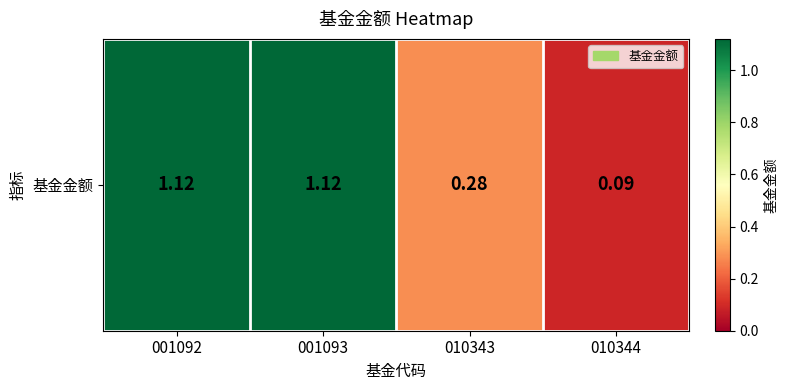

Reading right to left, list all the values displayed in this chart.

0.1	0.3	1.1	1.1